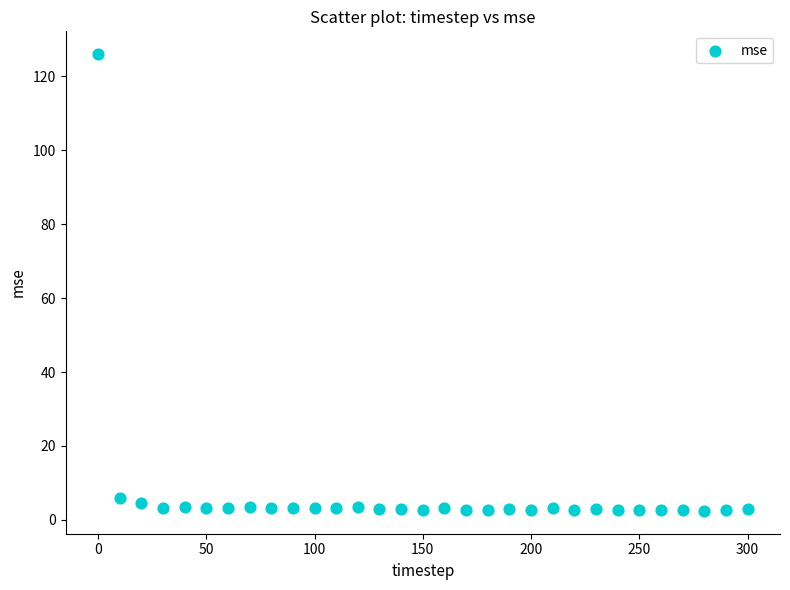

What is the range of X values (max minus min)?

300.0